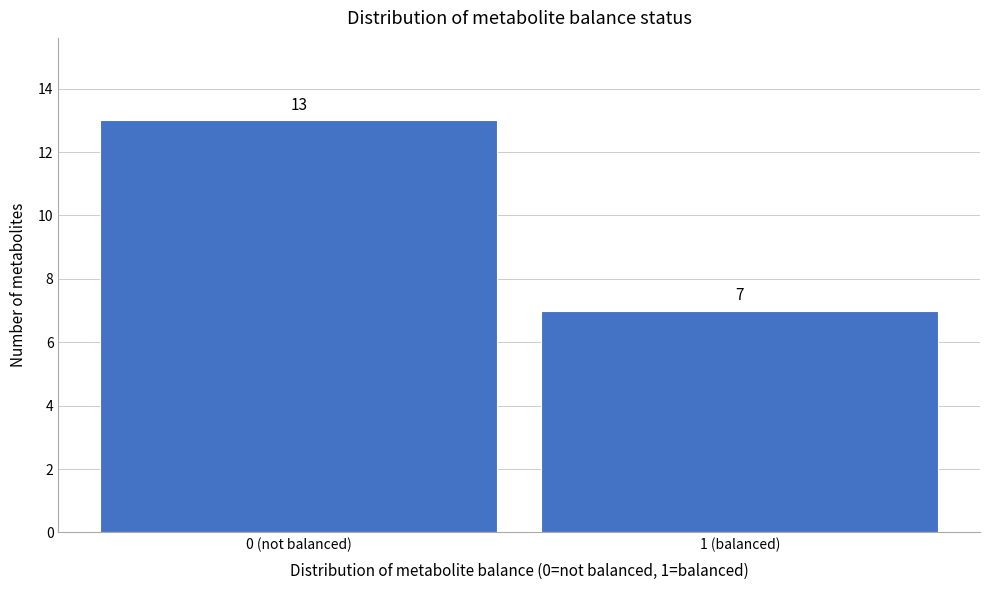

Reading right to left, list all the values displayed in this chart.

7	13